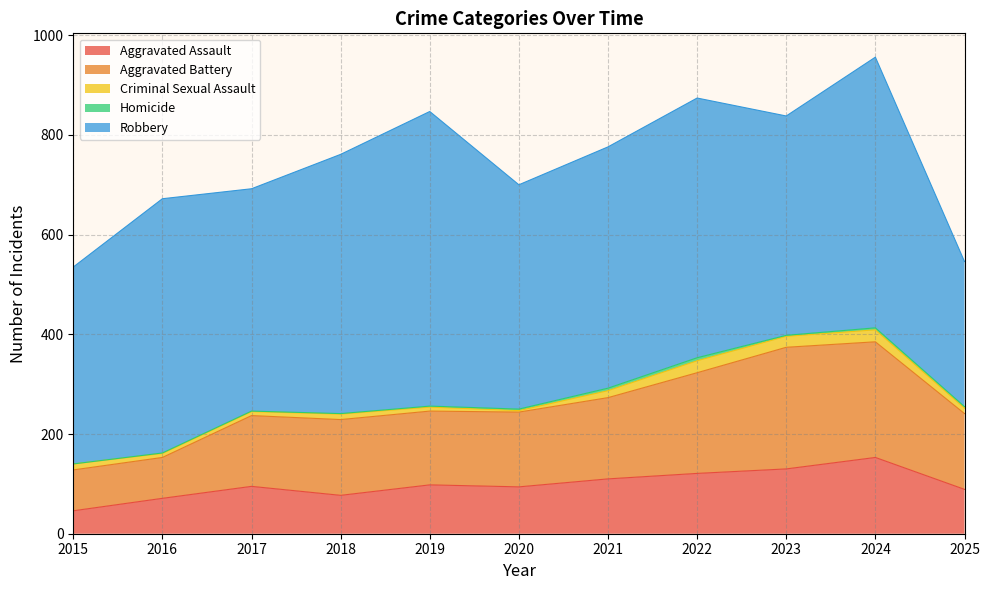

At which label does Homicide first exceed 2?

2020